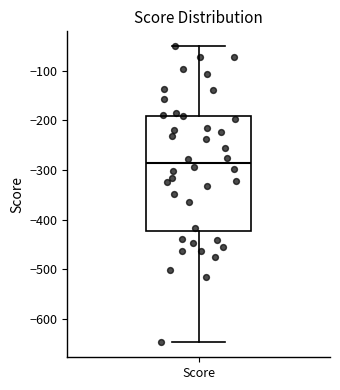

Read this box plot against the y-axis: the position of the median line, the range covered by the box, and the ends of both whiskers. The values are not printed on the chart, so give them approximately, as read against the axis.

median -290, box -420 to -190, whiskers -650 to -50